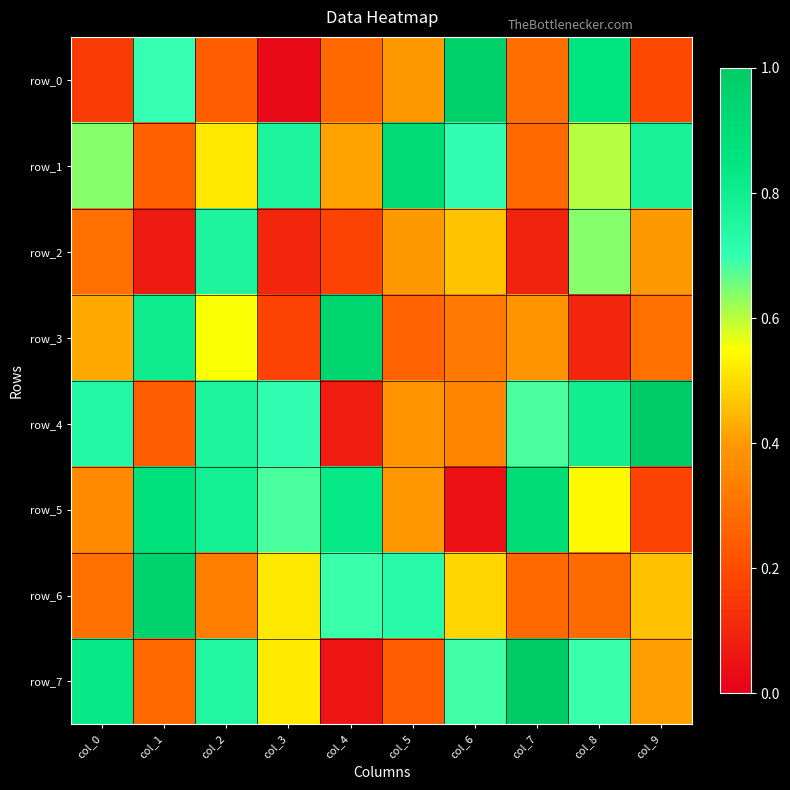

Where does the row_4 series first go above 702469?

col_0